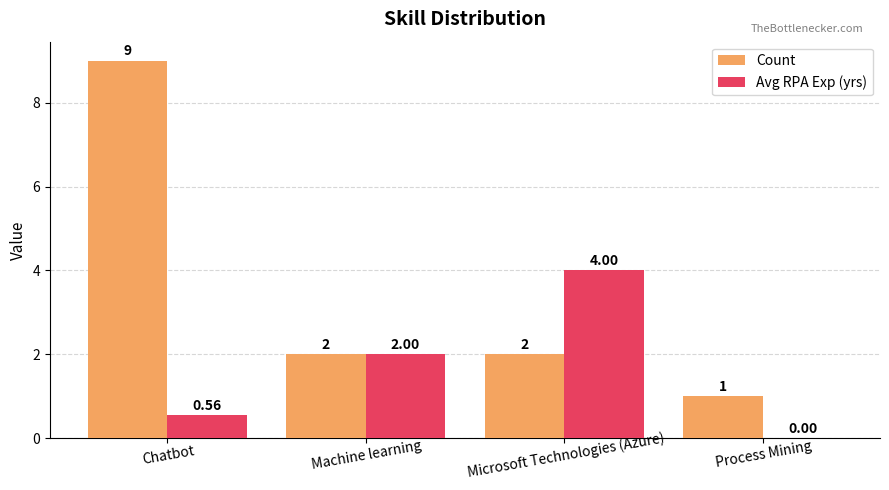

Between Machine learning and Process Mining, which series saw the biggest shift?

Avg RPA Exp (yrs)